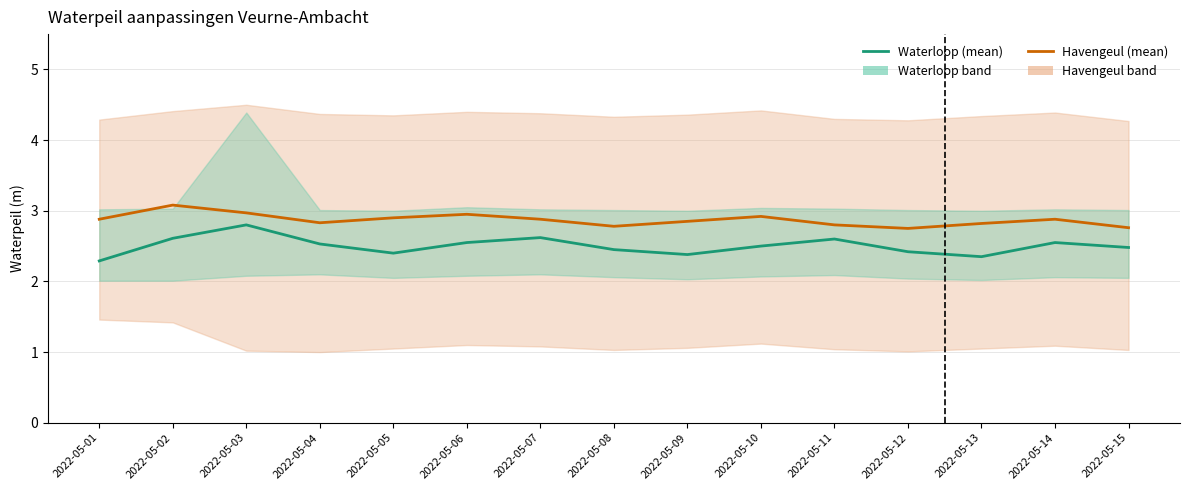

True or false: Waterloop (Estimate) and Havengeul (Estimate based on partial data) intersect in this chart.

False